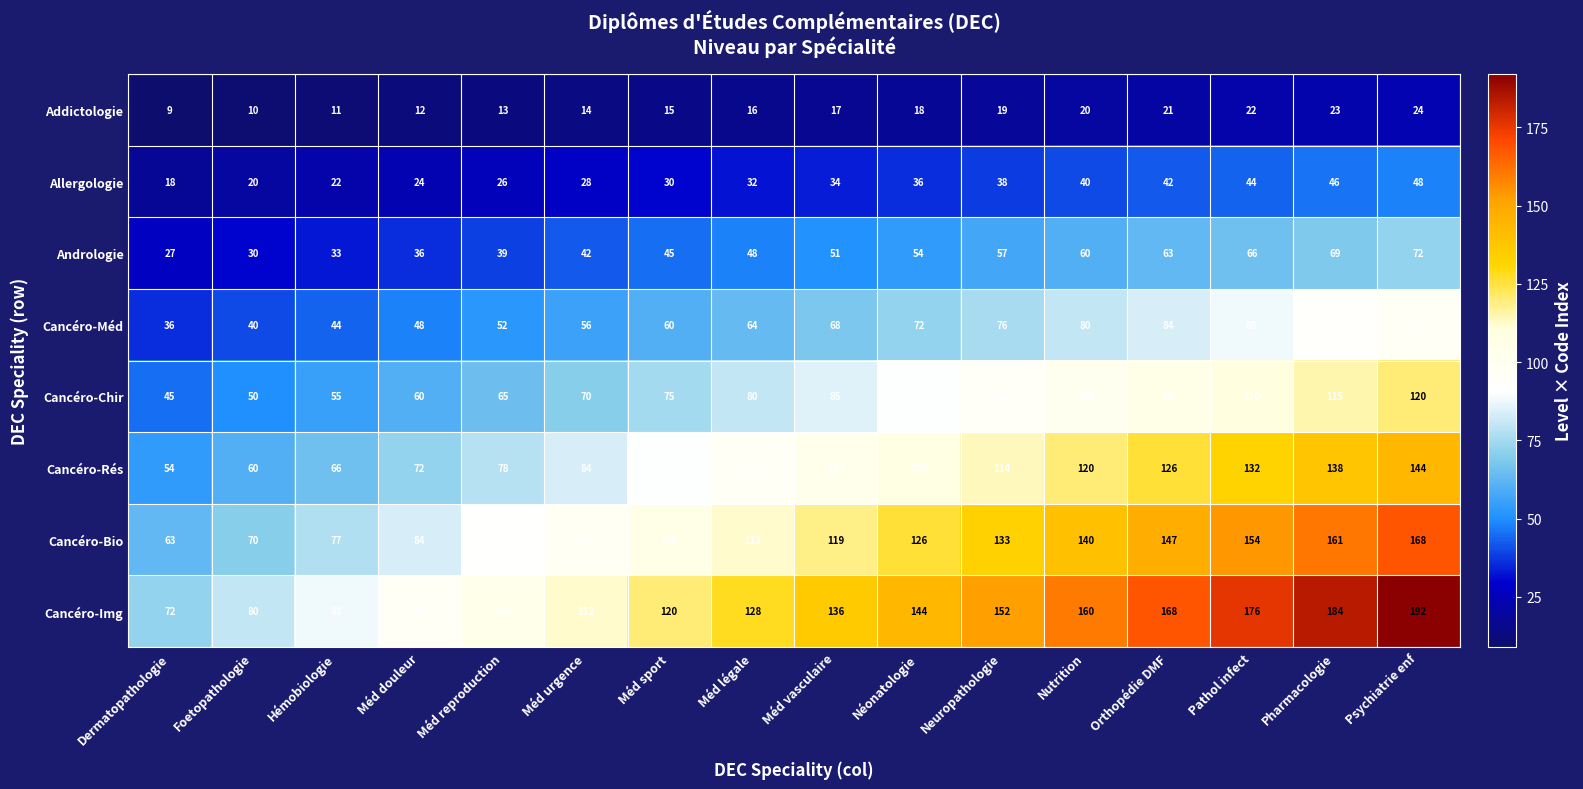

Rank the series at Méd reproduction from highest to lowest value.

Cancéro-Img, Cancéro-Bio, Cancéro-Rés, Cancéro-Chir, Cancéro-Méd, Andrologie, Allergologie, Addictologie